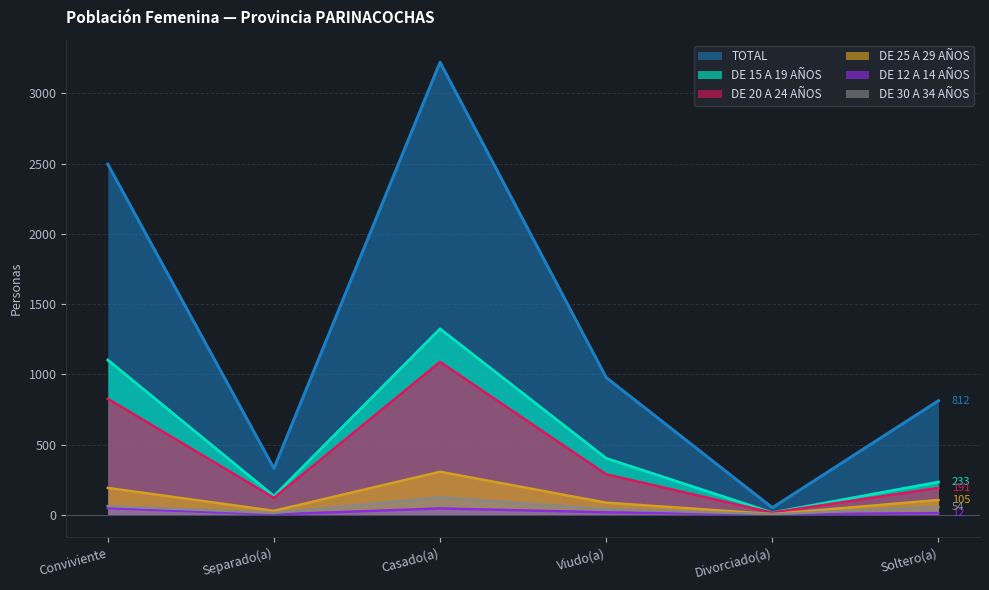

Which series changed the most between Conviviente and Separado(a)?

TOTAL